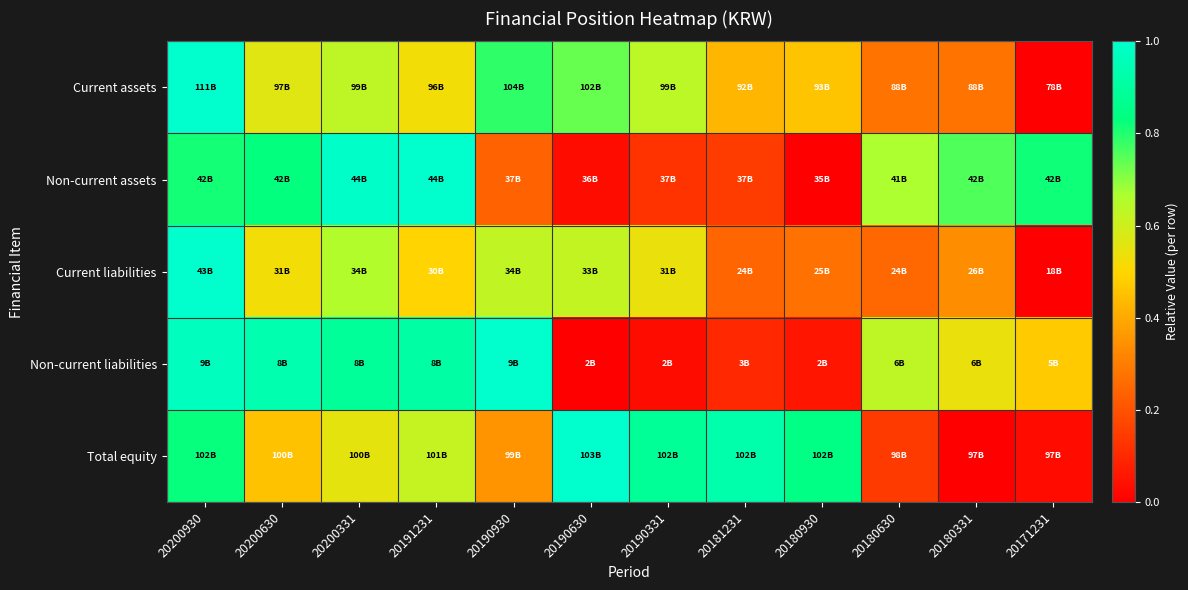

Reading left to right, list all the values displayed in this chart.

Current assets: 20200930=1.0	20200630=0.6	20200331=0.6	20191231=0.5	20190930=0.8	20190630=0.7	20190331=0.6	20181231=0.4	20180930=0.5	20180630=0.3	20180331=0.3	20171231=0.0
Non-current assets: 20200930=0.8	20200630=0.8	20200331=1.0	20191231=1.0	20190930=0.2	20190630=0.0	20190331=0.1	20181231=0.1	20180930=0.0	20180630=0.7	20180331=0.8	20171231=0.8
Current liabilities: 20200930=1.0	20200630=0.5	20200331=0.7	20191231=0.5	20190930=0.6	20190630=0.6	20190331=0.5	20181231=0.2	20180930=0.3	20180630=0.3	20180331=0.3	20171231=0.0
Non-current liabilities: 20200930=1.0	20200630=0.9	20200331=0.9	20191231=0.9	20190930=1.0	20190630=0.0	20190331=0.0	20181231=0.1	20180930=0.1	20180630=0.6	20180331=0.5	20171231=0.5
Total equity: 20200930=0.8	20200630=0.5	20200331=0.6	20191231=0.6	20190930=0.4	20190630=1.0	20190331=0.9	20181231=0.9	20180930=0.8	20180630=0.1	20180331=0.0	20171231=0.0